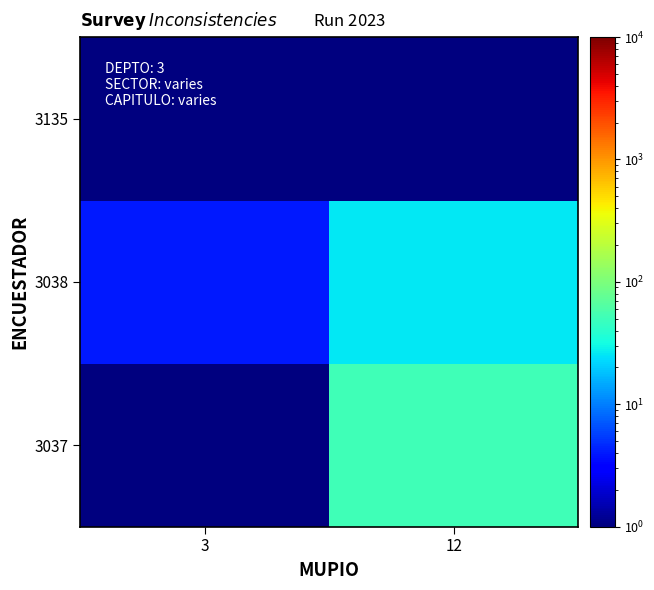

How many distinct data groups are displayed?

3